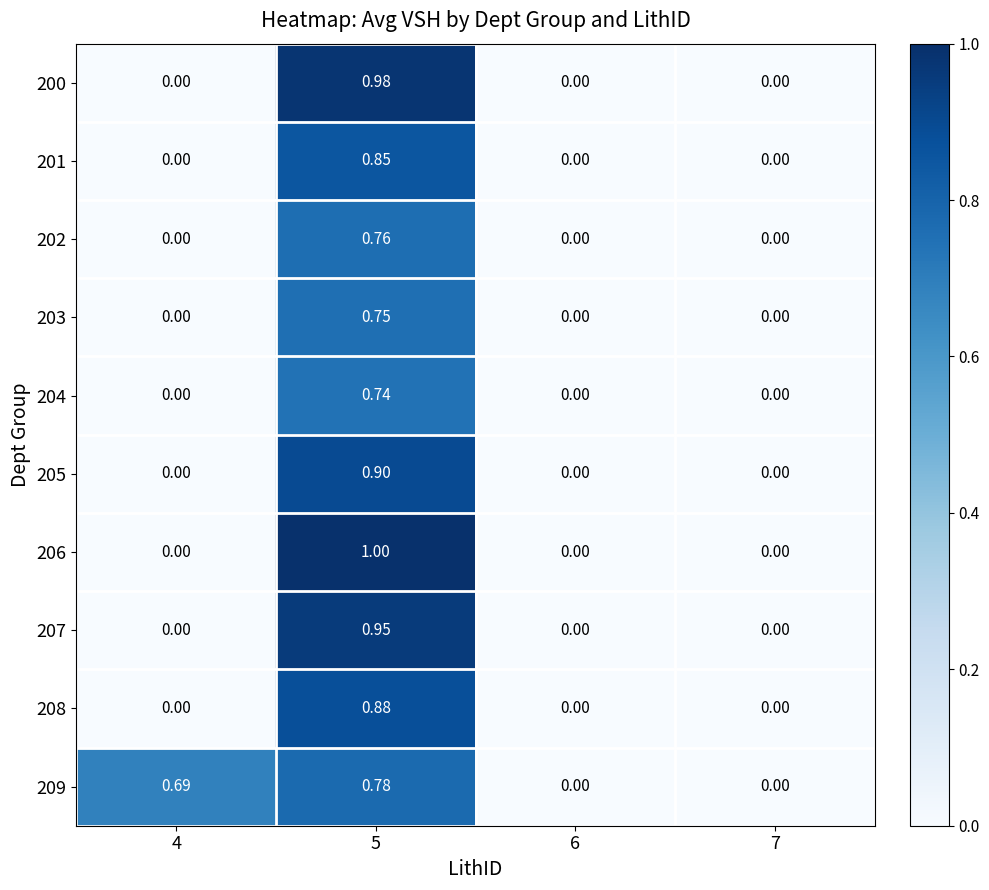

Is the value of 207 at 6 greater than the value of 209 at 5?

No